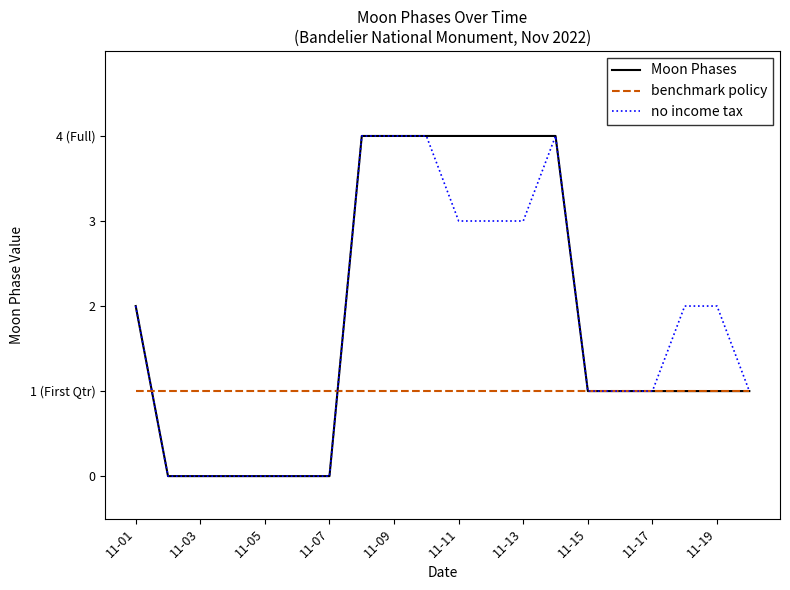

Which series has the largest total across all categories?

Moon Phases